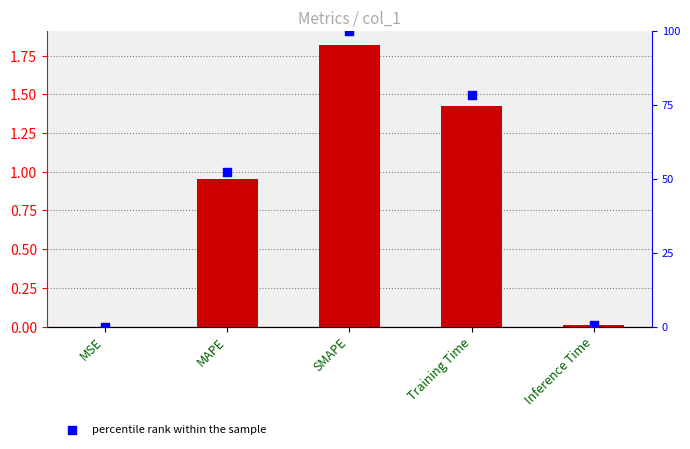

Which series contains the lowest Y value?

percentile rank within the sample